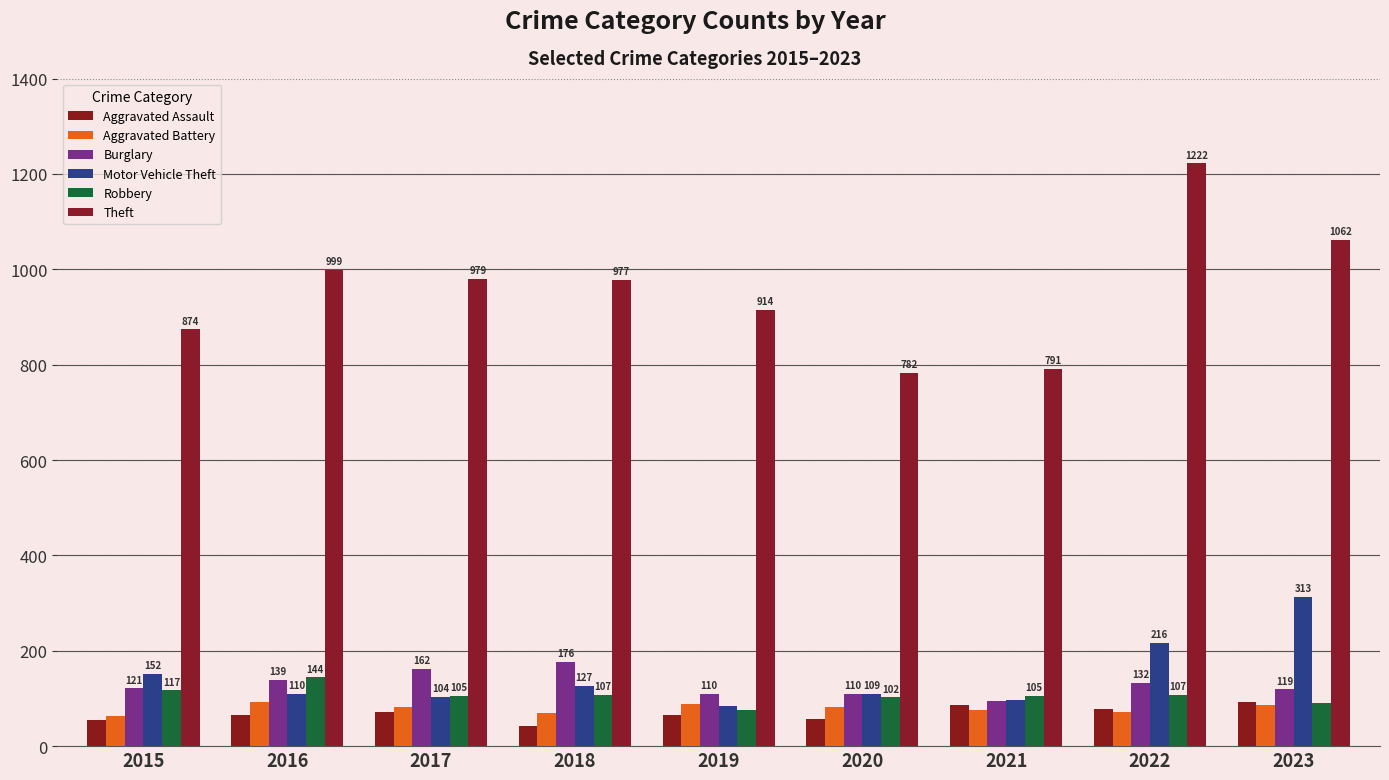

What is the value of the Burglary bar at the 2nd from the left?

139